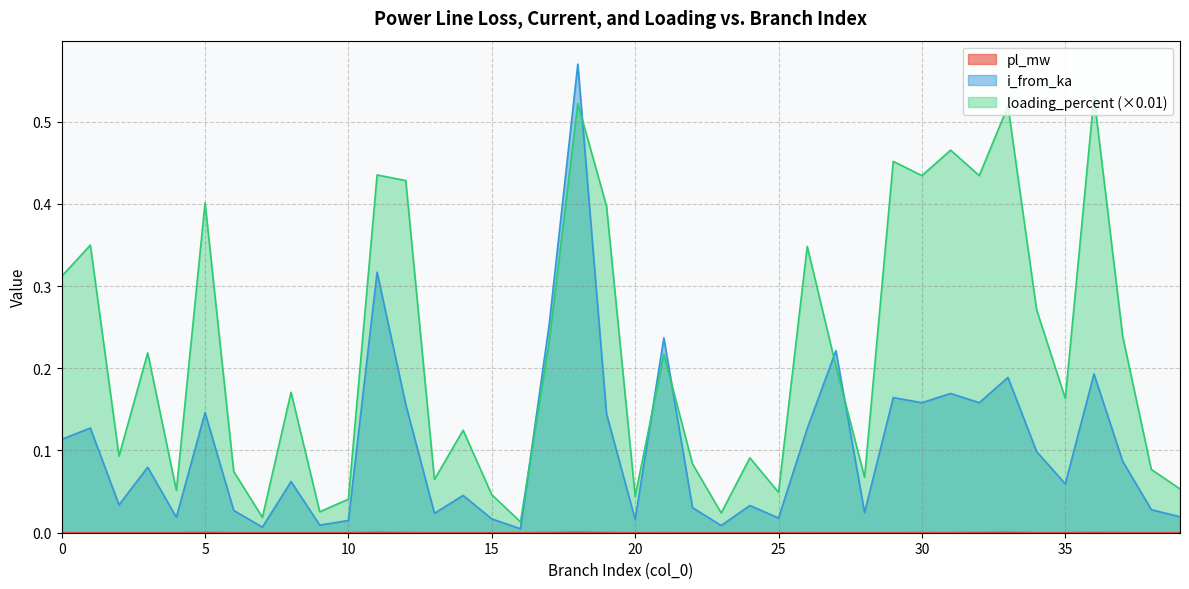

Between 24 and 11, which is larger?

11